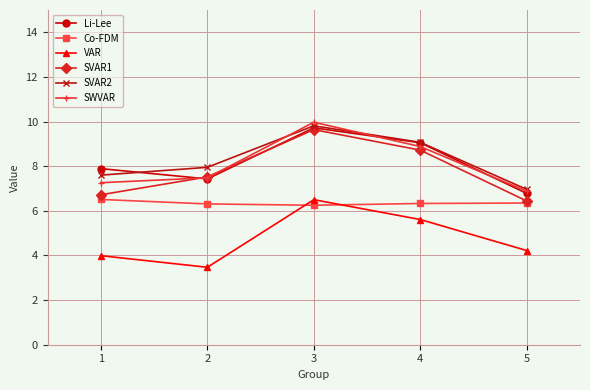

What is the maximum value for SVAR1?

9.6